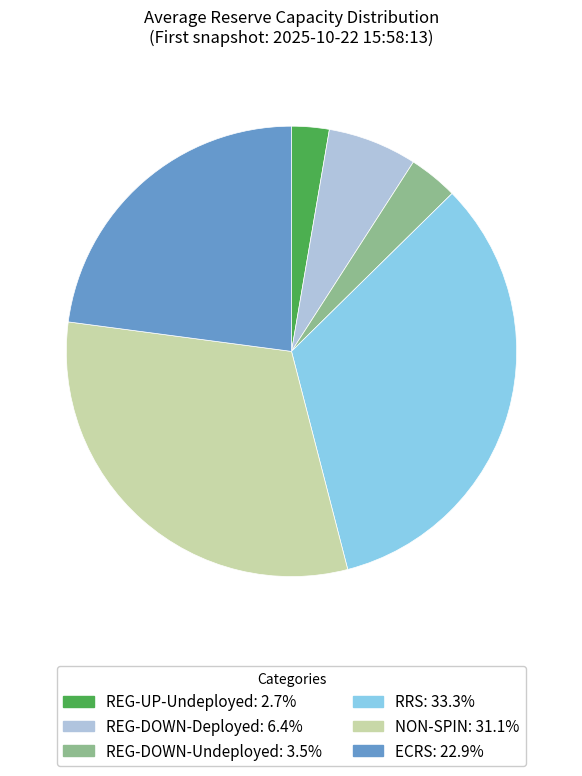

Does any single category account for the majority?

No